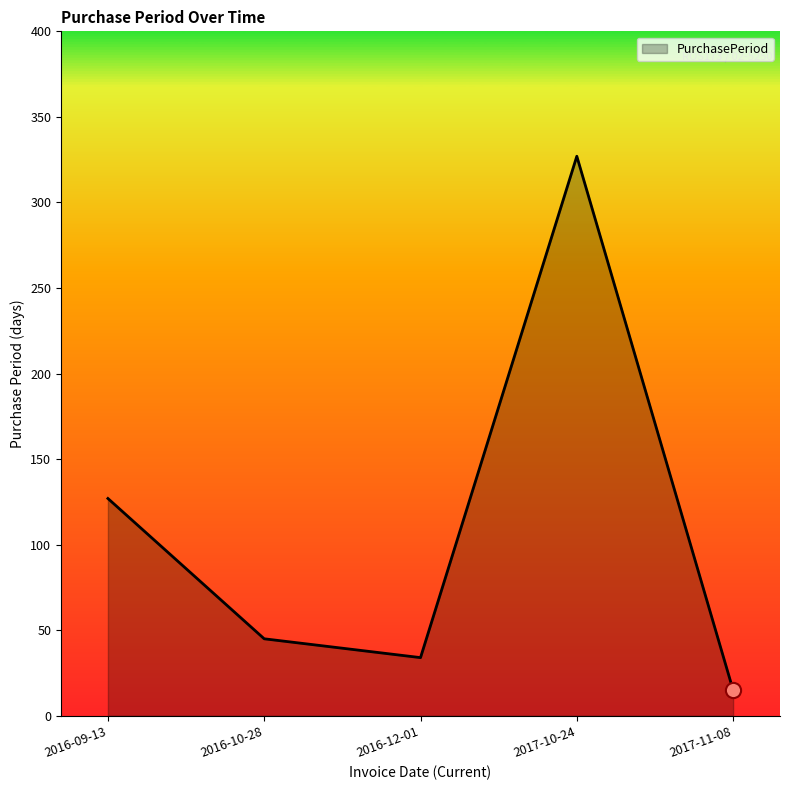

Between 2016-09-13 and 2017-11-08, which is larger?

2016-09-13